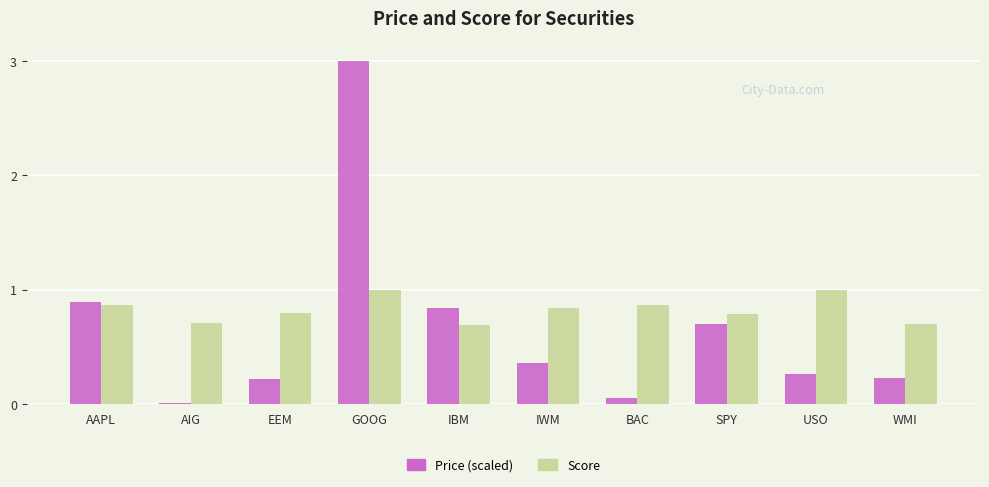

What is the sum of the Score values at SPY and EEM?

1.6